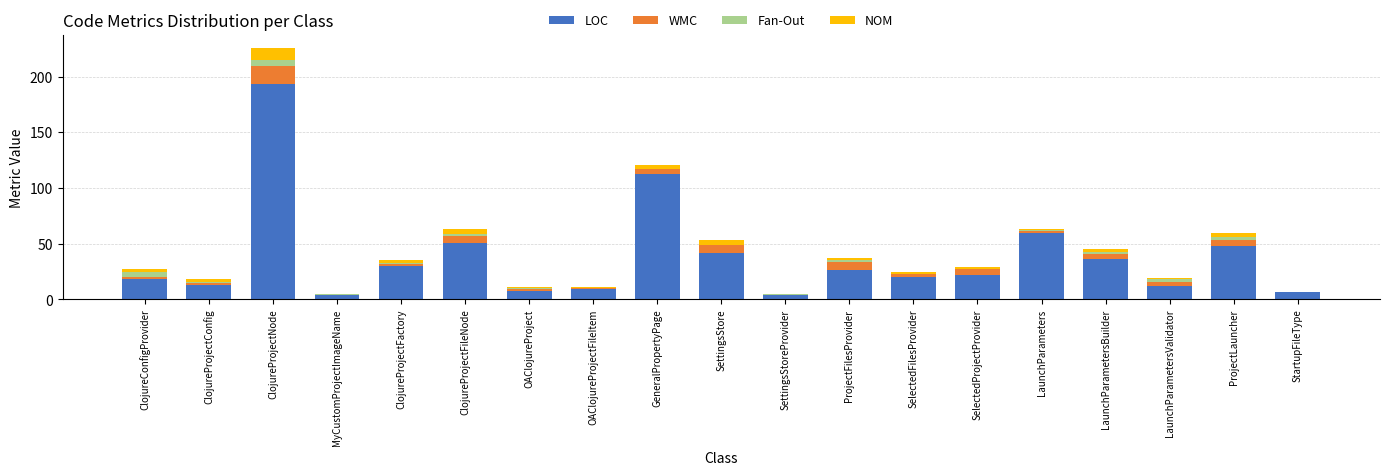

The LOC series shows 28 at SelectedFilesProvider. True or false?

False